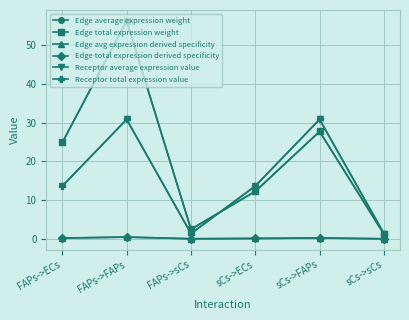

Is this an area chart (filled region under the line)?

No